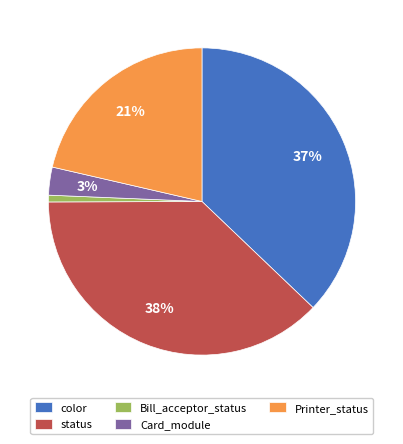

The Bill_acceptor_status slice represents 11% of the pie. True or false?

False